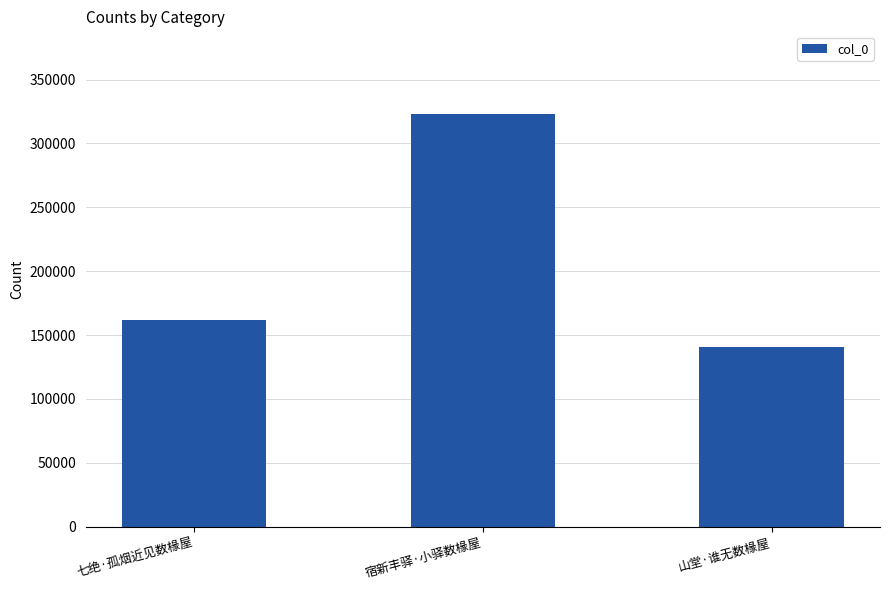

What is the label of the 1st bar from the right?

山堂·谁无数椽屋